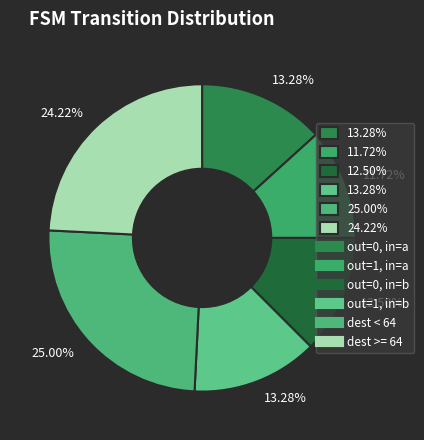

How many segments does this pie chart have?

6